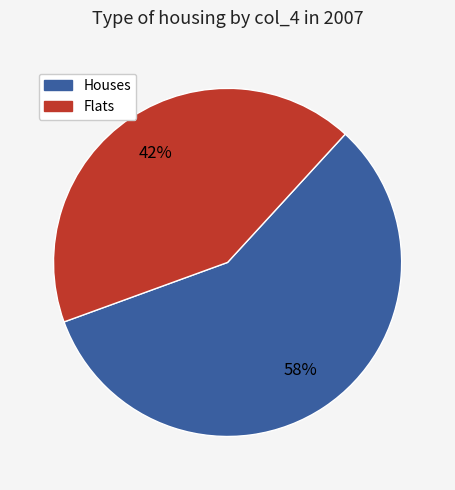

Combined, do Houses and Flats account for over 50%?

Yes